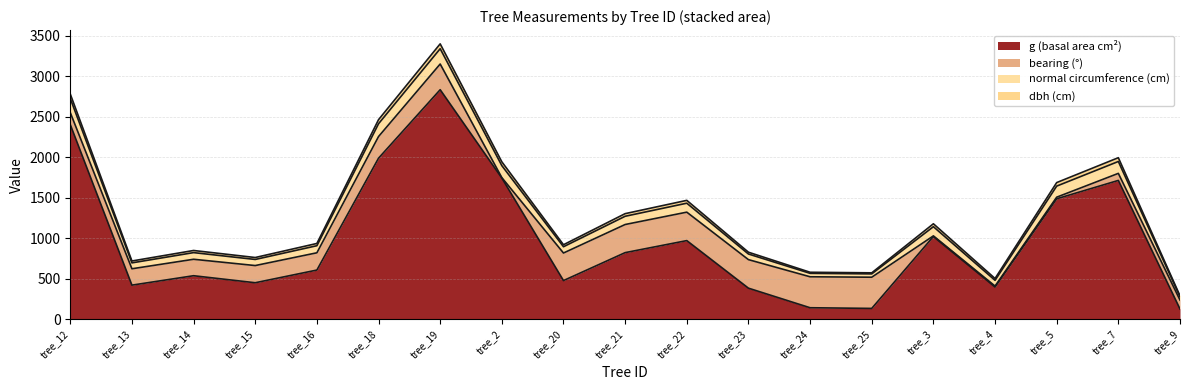

What is the sum of all g values?

18652.0